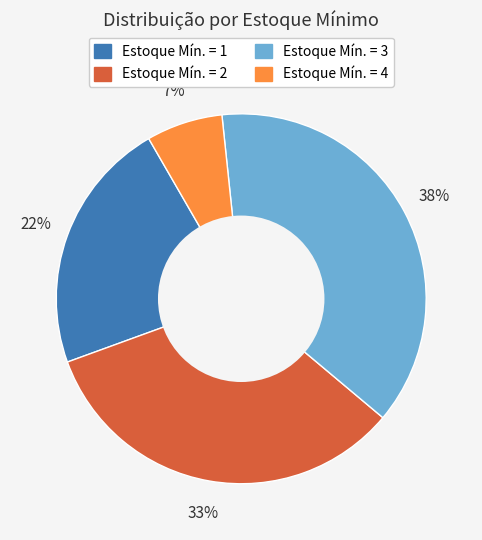

Does any single category account for the majority?

No